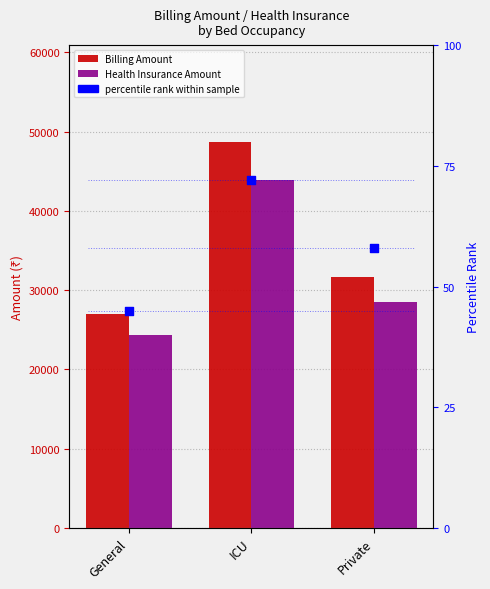

Which series contains the lowest Y value?

percentile rank within sample